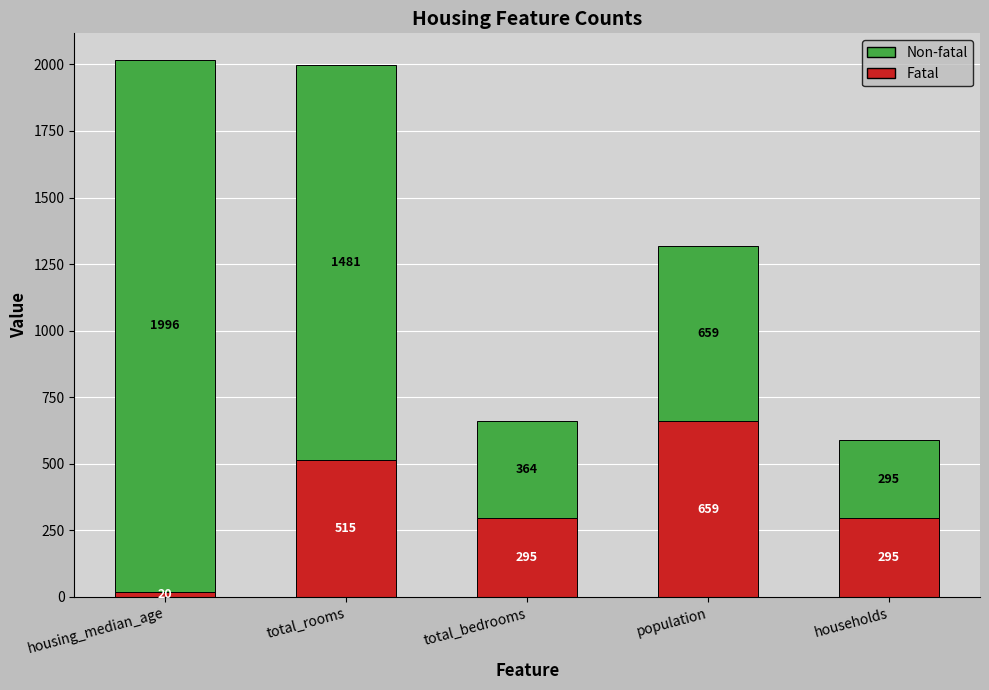

What is the difference between the Fatal values at total_rooms and housing_median_age?

495